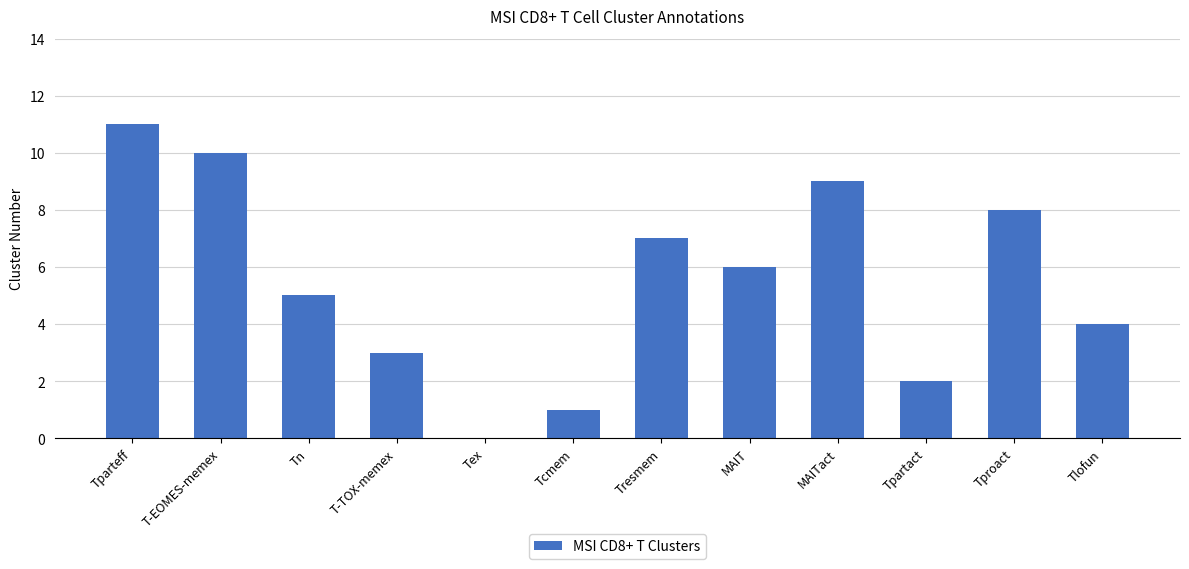

Count the number of categories in the chart.

12